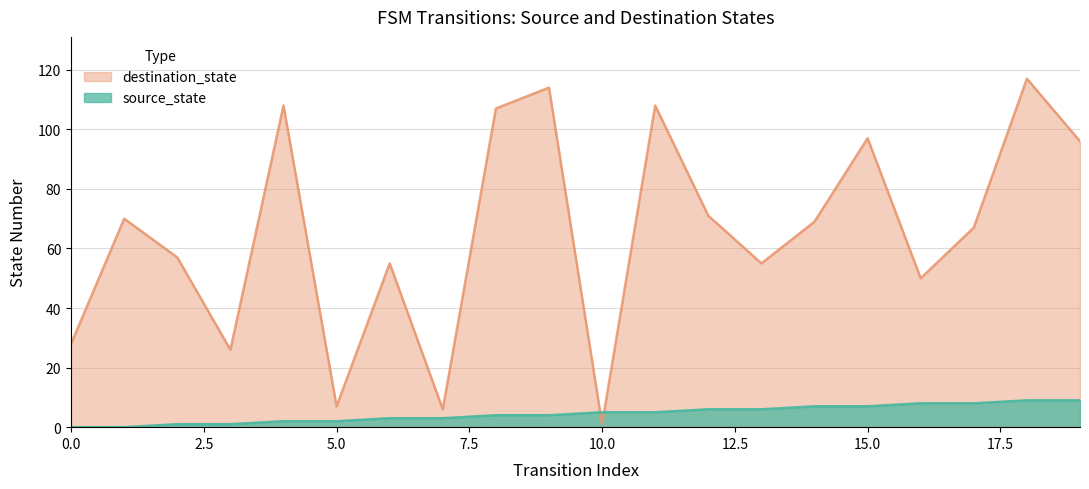

Between which two adjacent categories do source_state and destination_state first intersect?

9 and 10